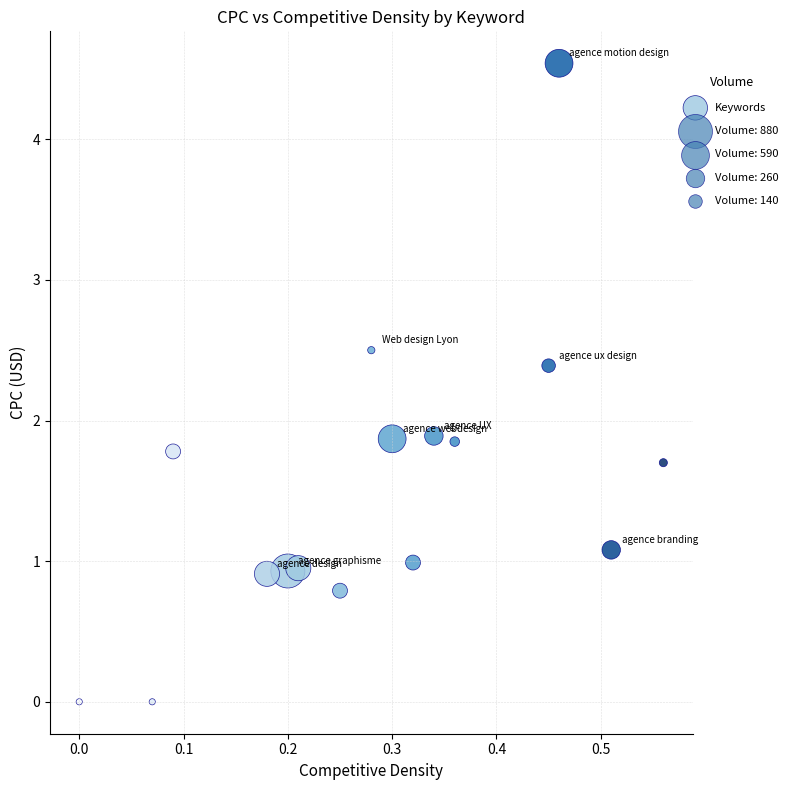

What is the range of Y values (max minus min)?

4.5